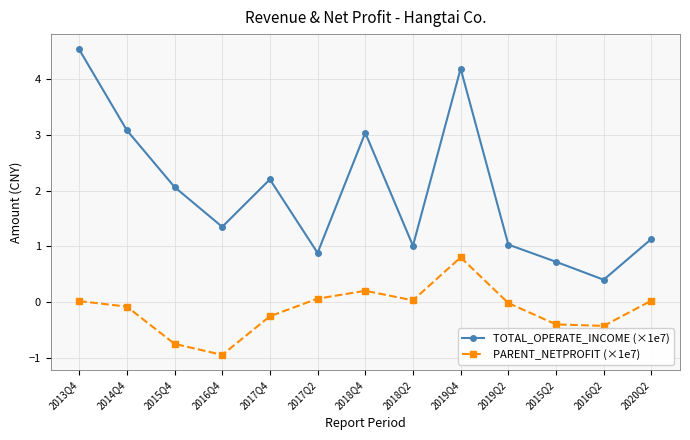

Count the number of data series in this chart.

2